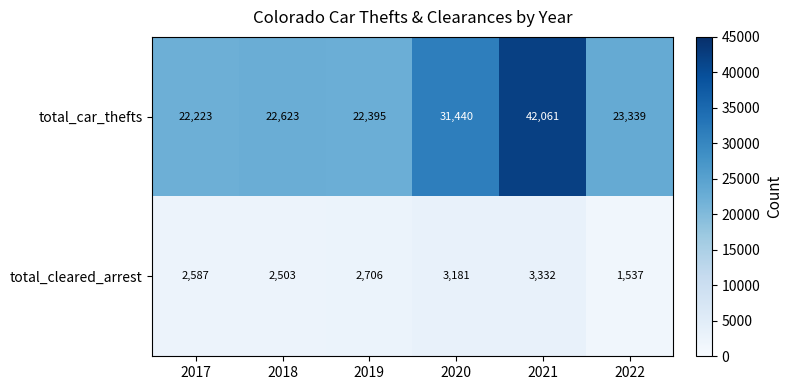

What is the difference between the maximum and minimum values in the total_car_thefts series?

19838